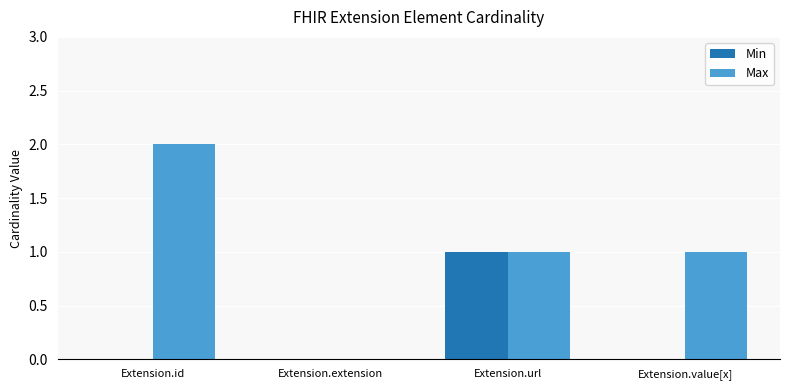

How many categories are shown in the chart?

4